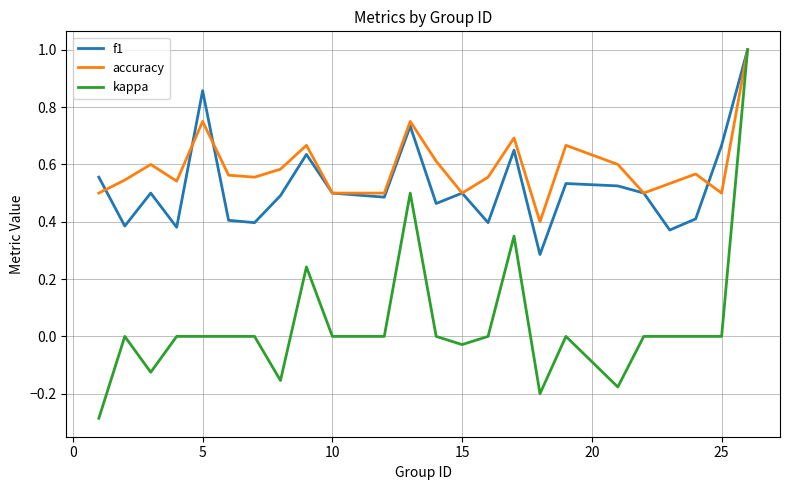

What are all the series names shown in the legend?

f1, accuracy, kappa